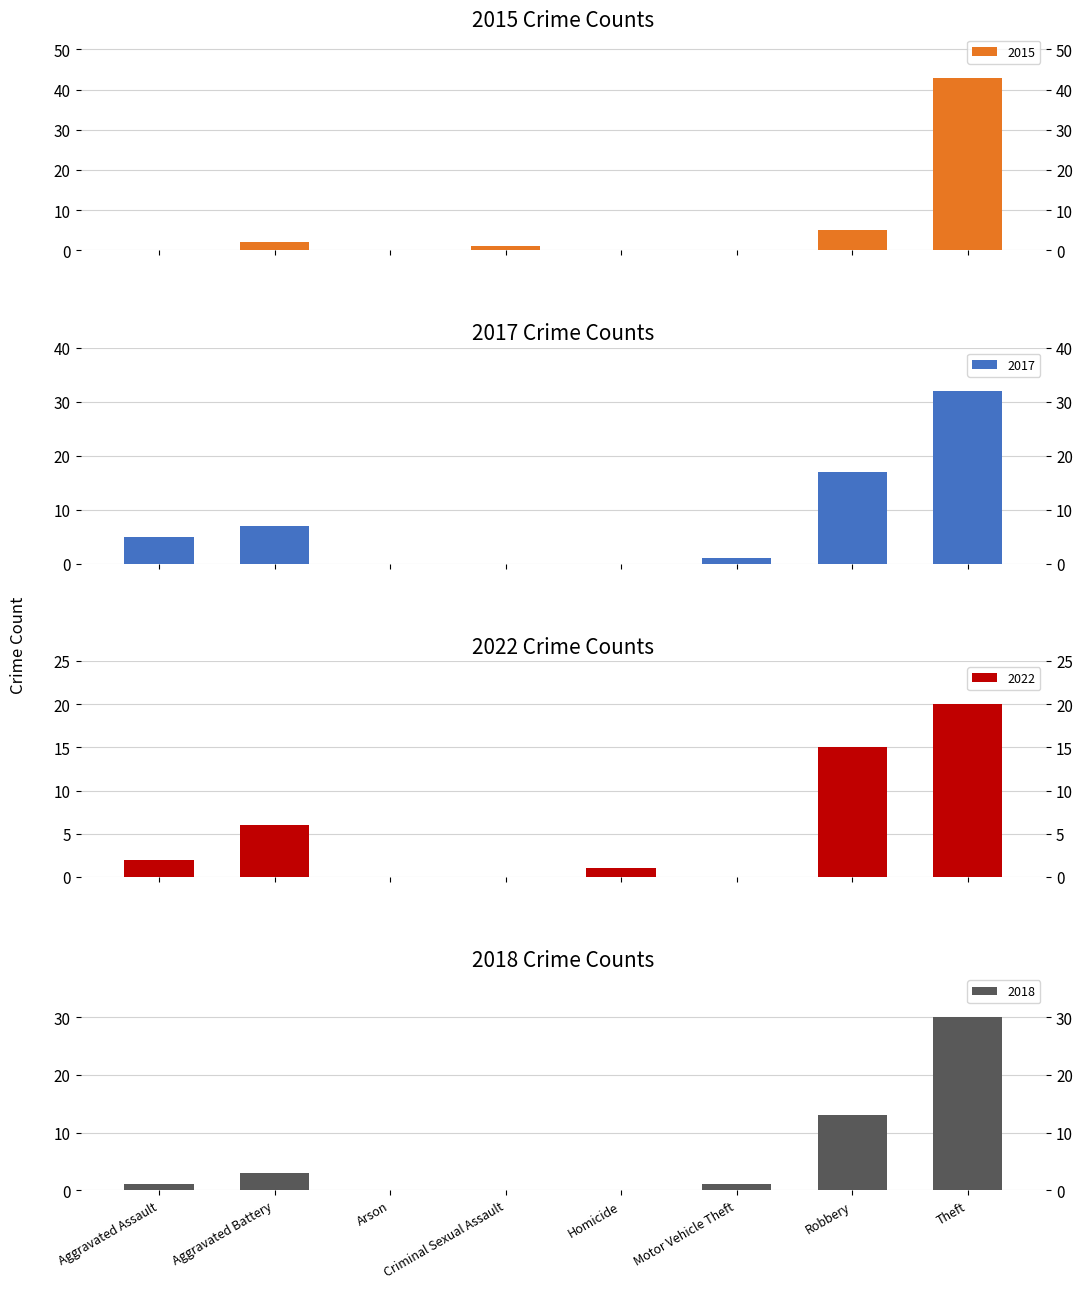

What is the average value of the 2022 series?

6